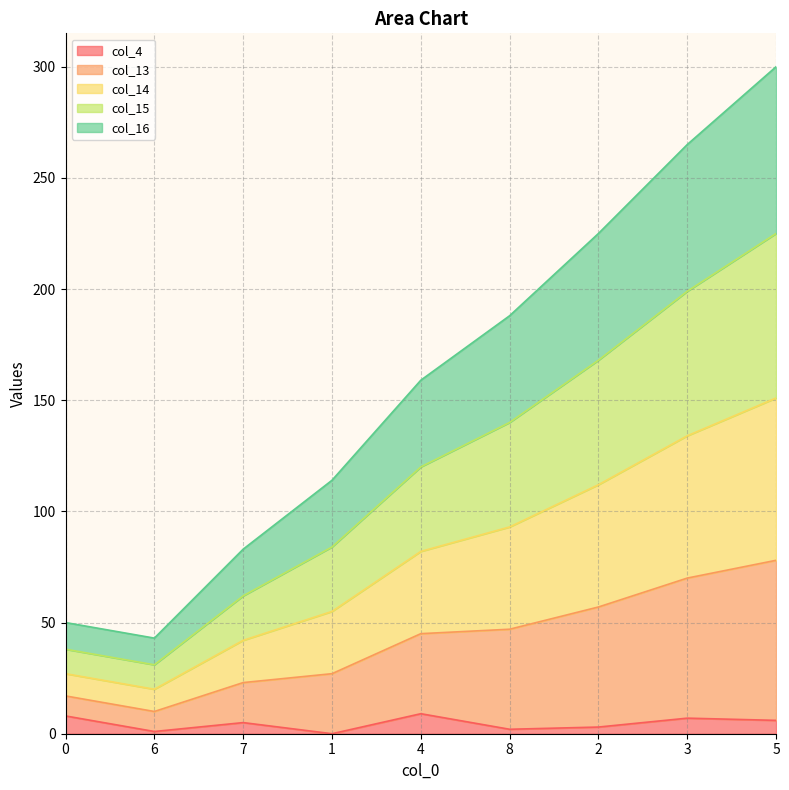

Which category has the highest value across all series?

5